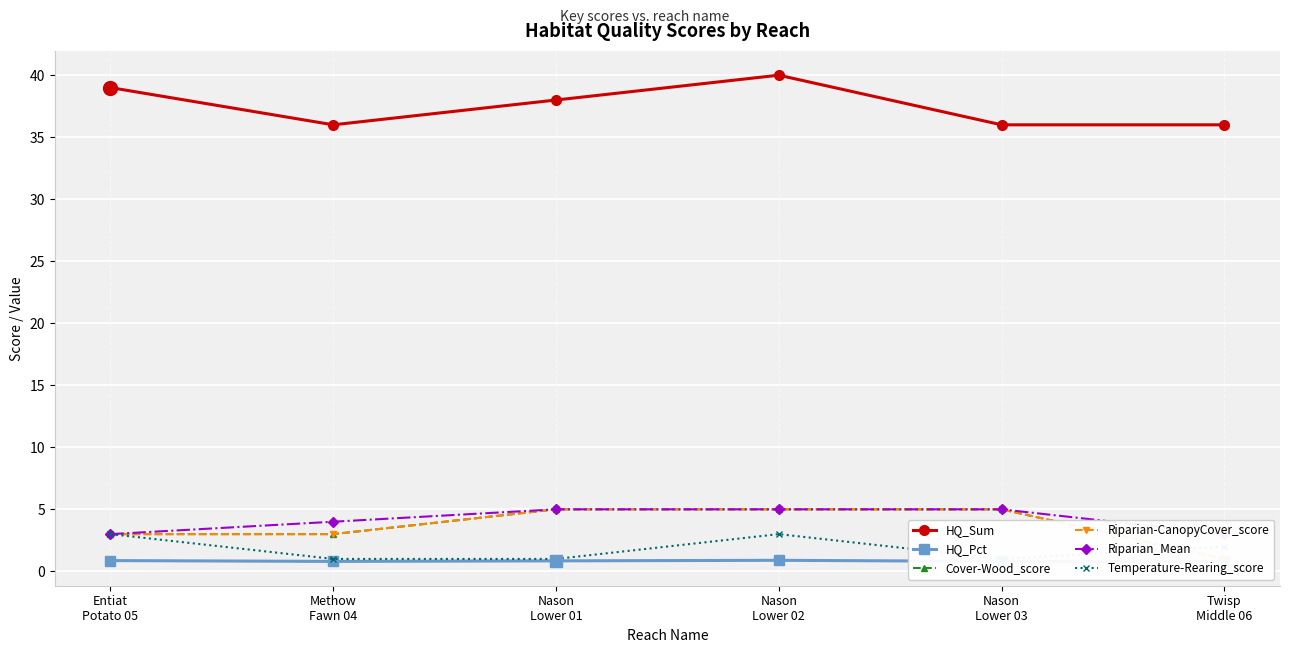

True or false: Riparian-CanopyCover_score and Riparian_Mean intersect in this chart.

False